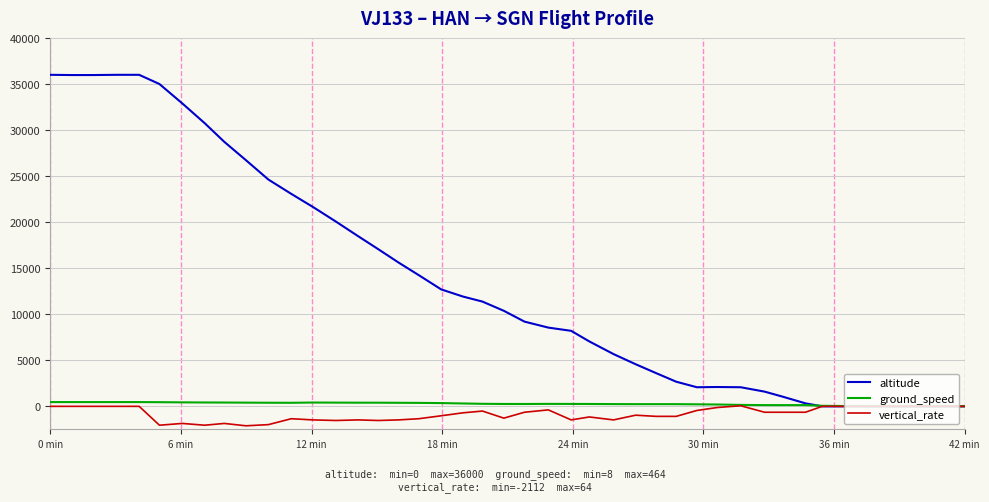

What is the maximum value shown in the chart?

36000